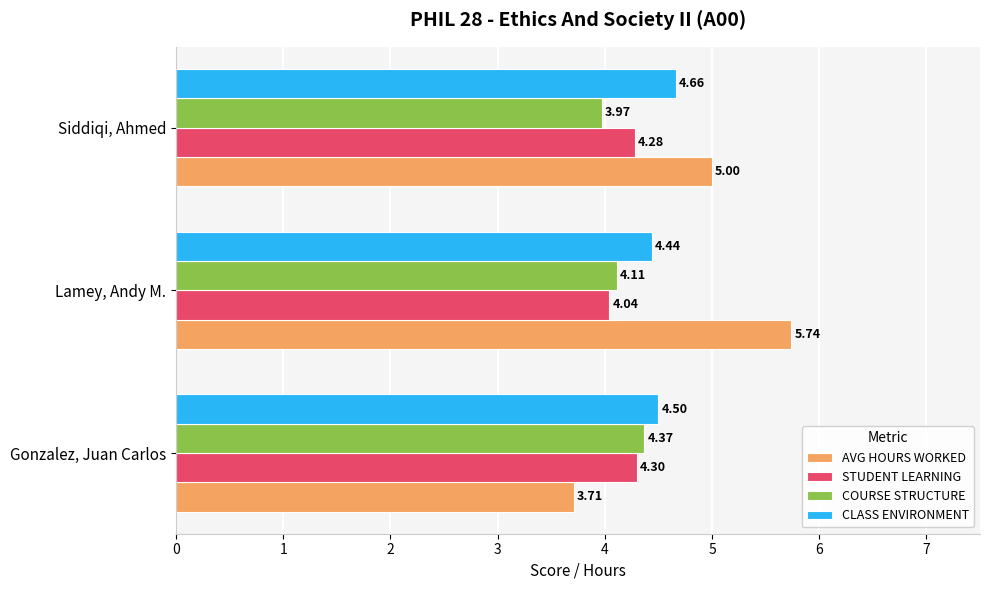

At which label does CLASS ENVIRONMENT reach its peak?

Siddiqi, Ahmed